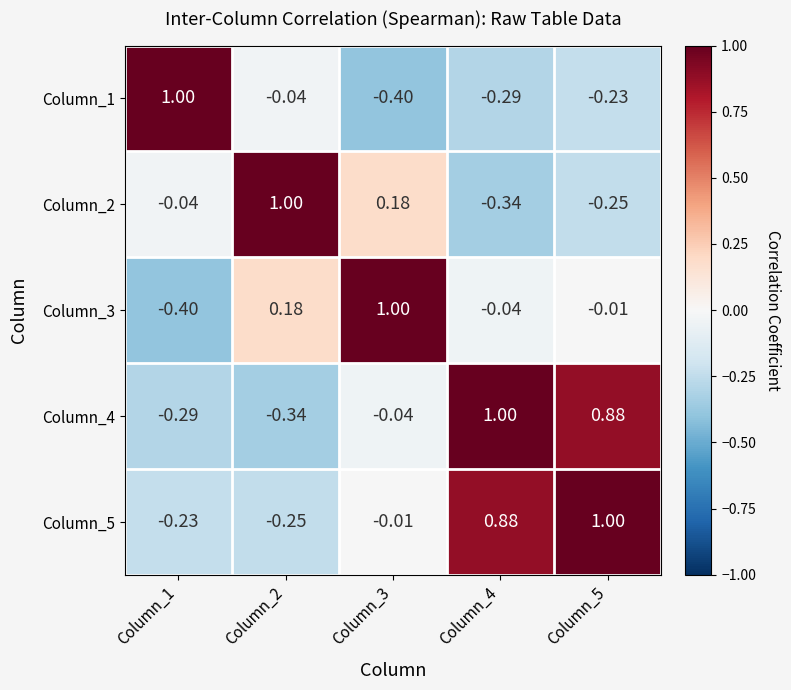

How many data points in Column_5 are less than 0?

3